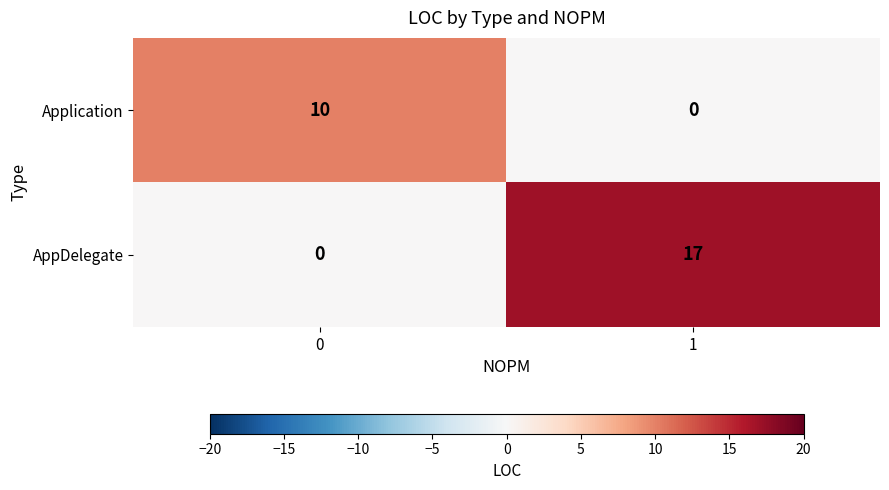

How many values in the AppDelegate series are below 17?

1